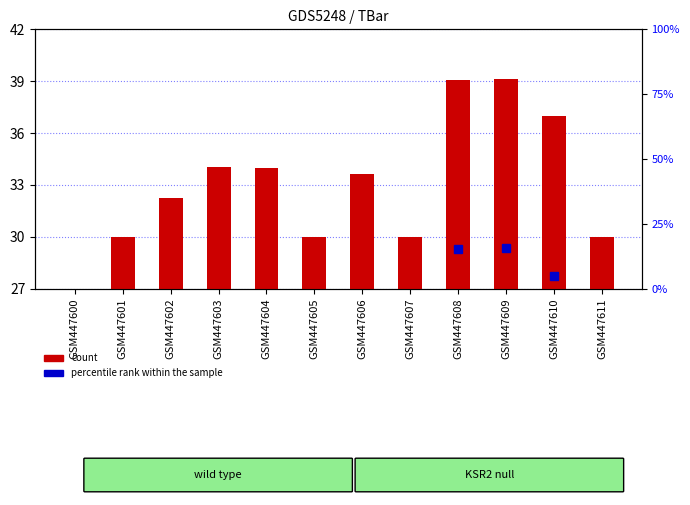

What is the change in value from GSM447600 to GSM447604?

+34.0